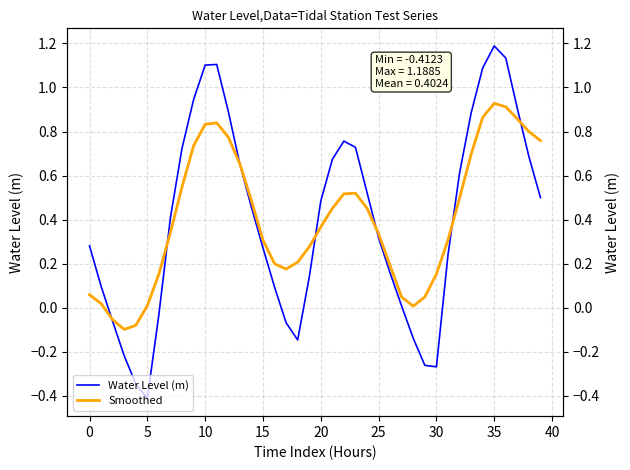

How many lines are shown in the chart?

2